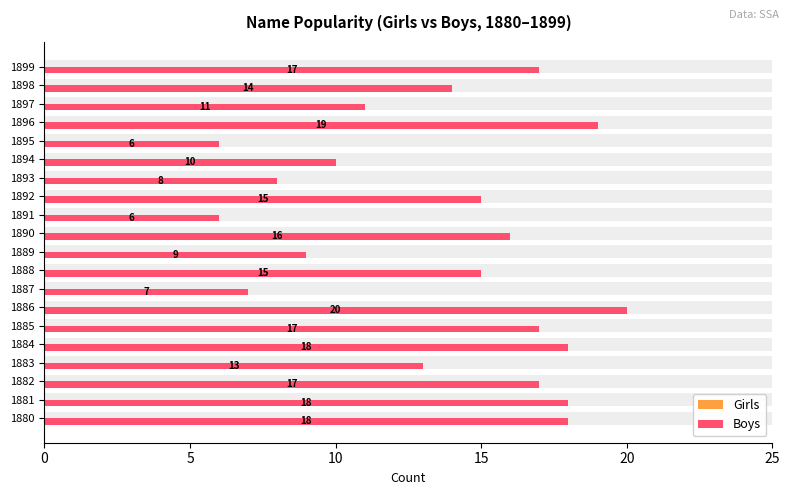

Rank the series at 0 from lowest to highest value.

Girls, Boys